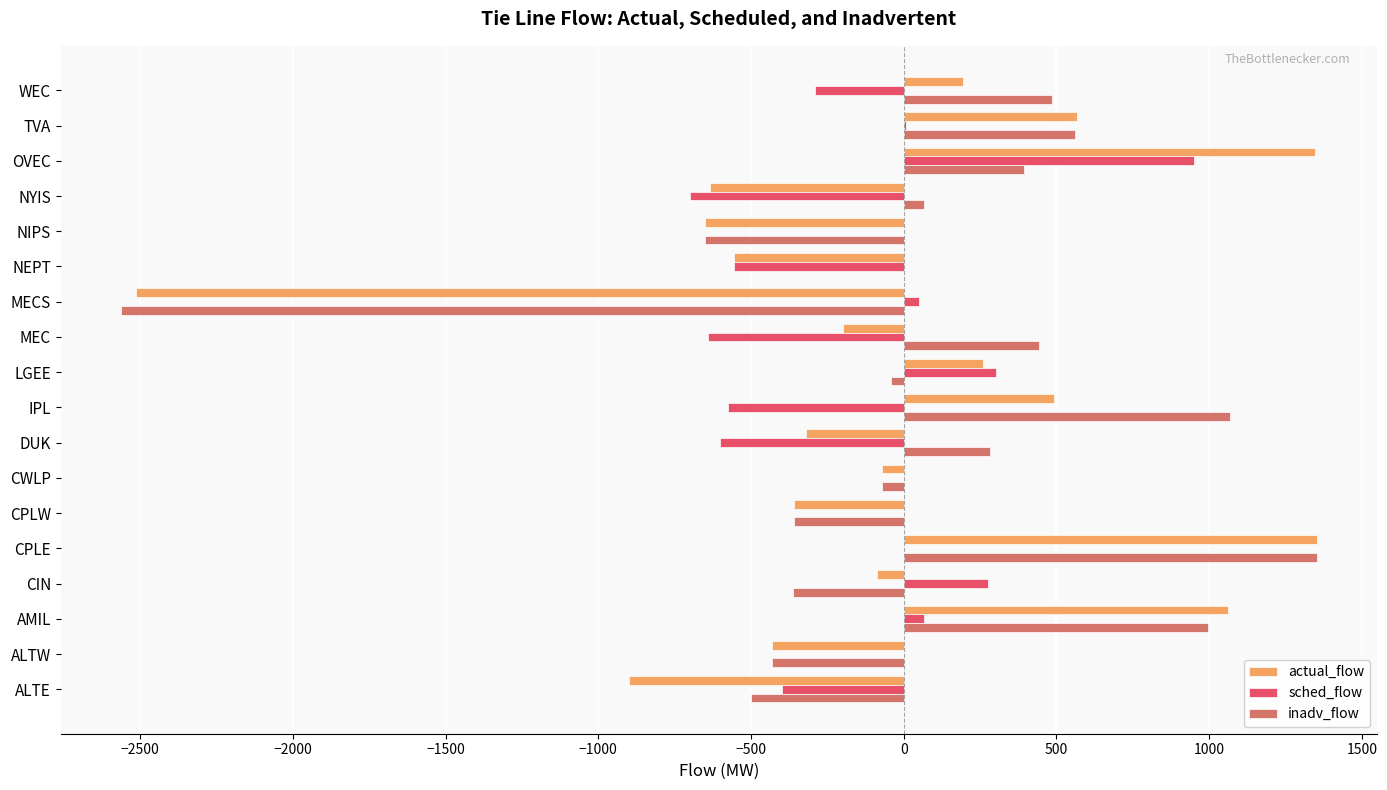

Is the value of inadv_flow at WEC greater than the value of sched_flow at CPLE?

Yes